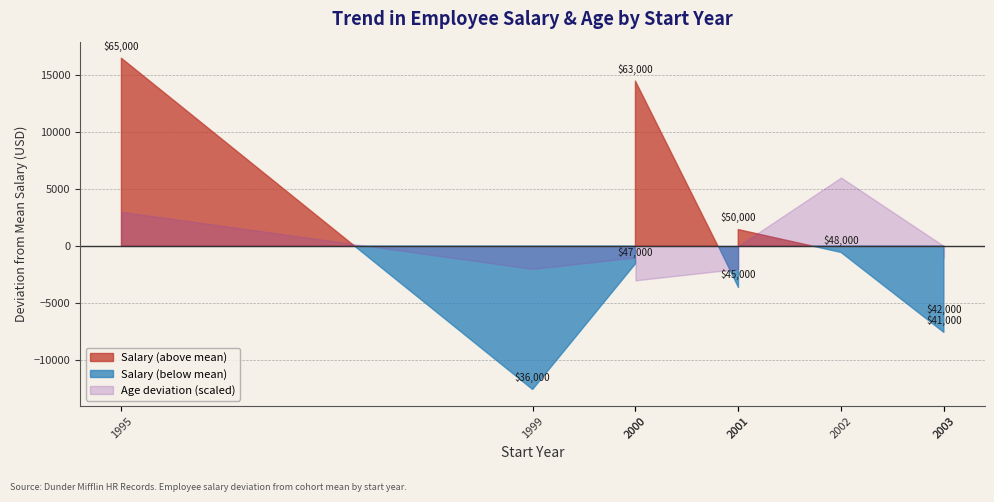

How many data points in Age are above 31?

4